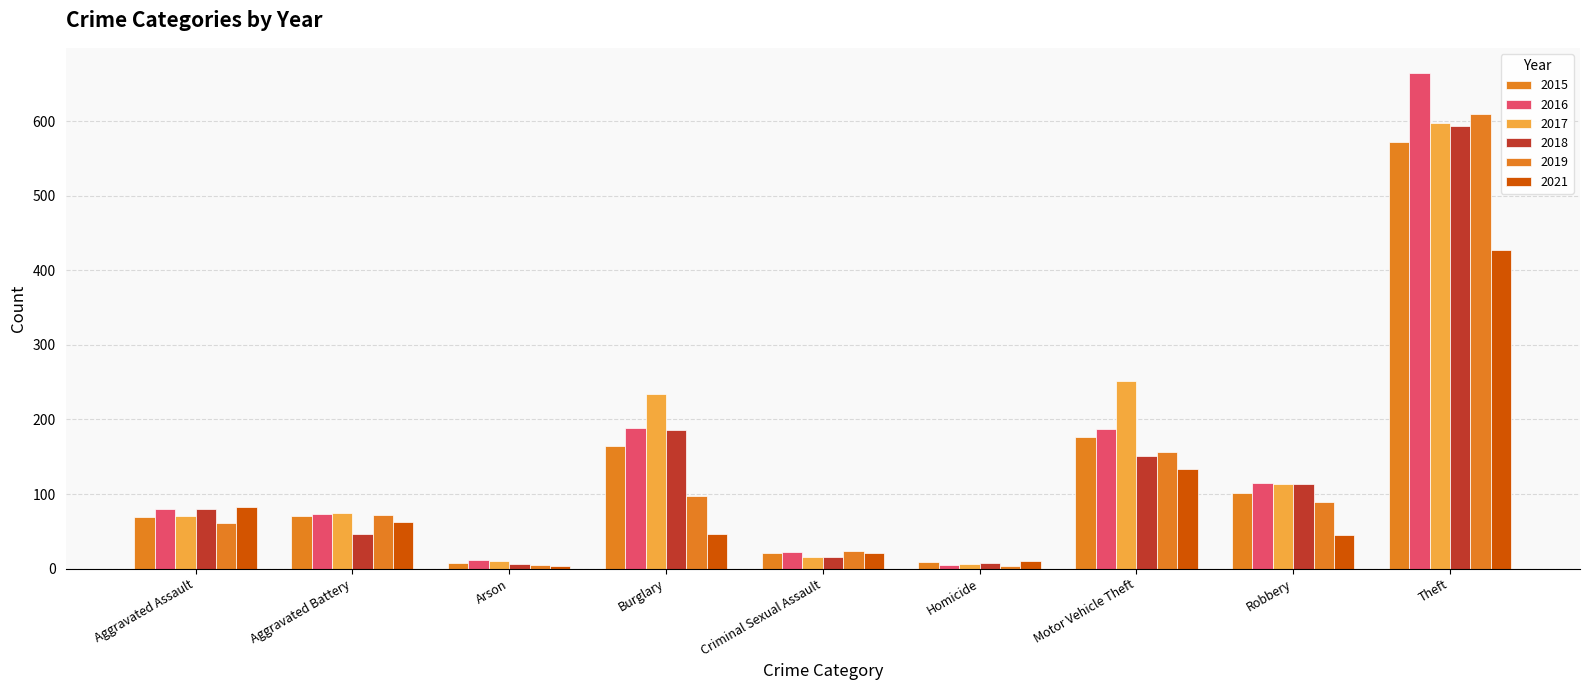

What position from the left is Theft?

9